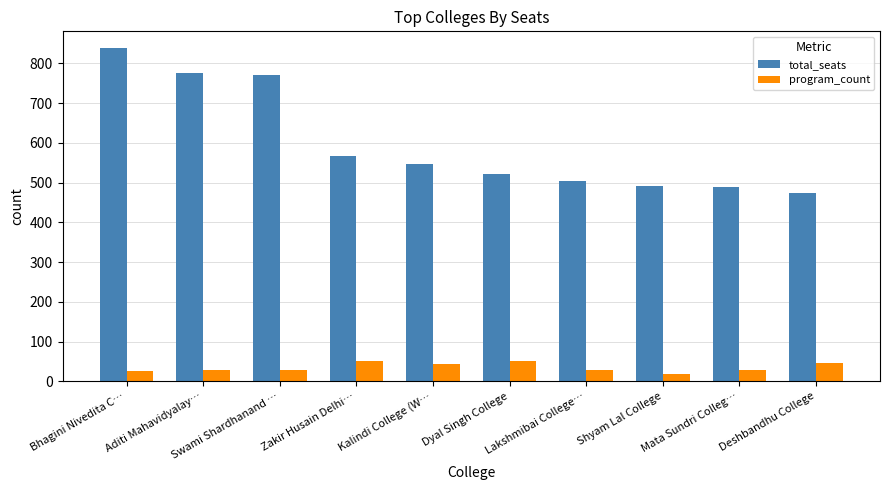

Which series has the largest total across all categories?

total_seats